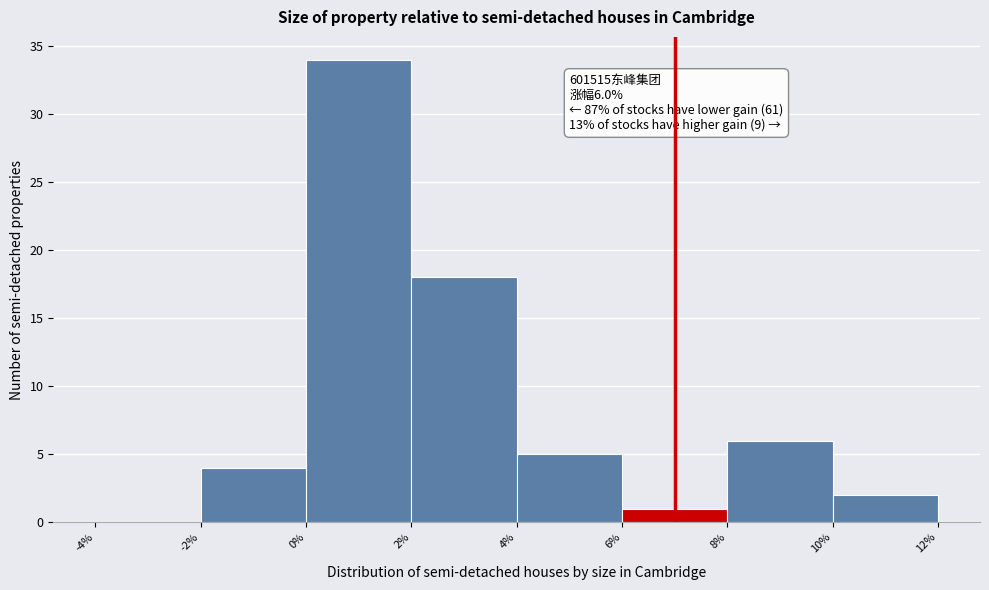

Which range on the x-axis has the tallest bar?

0% to 2%